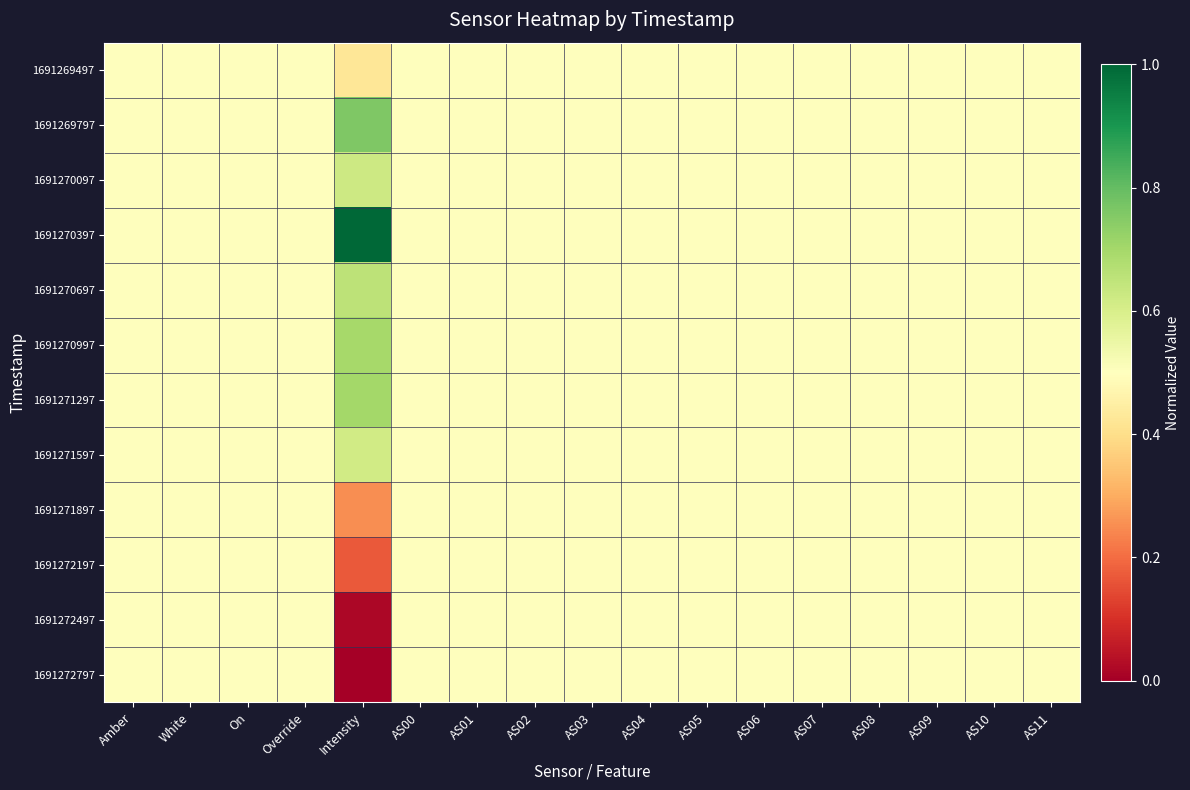

At which category does the chart reach its peak across all series?

Intensity